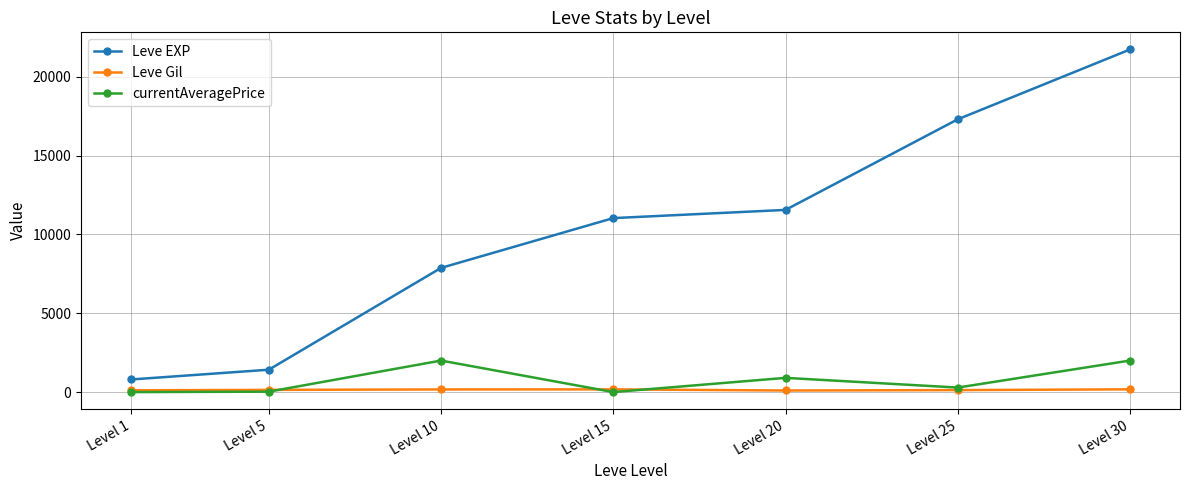

Read the Leve Gil value at Level 10, to the nearest 10.

170